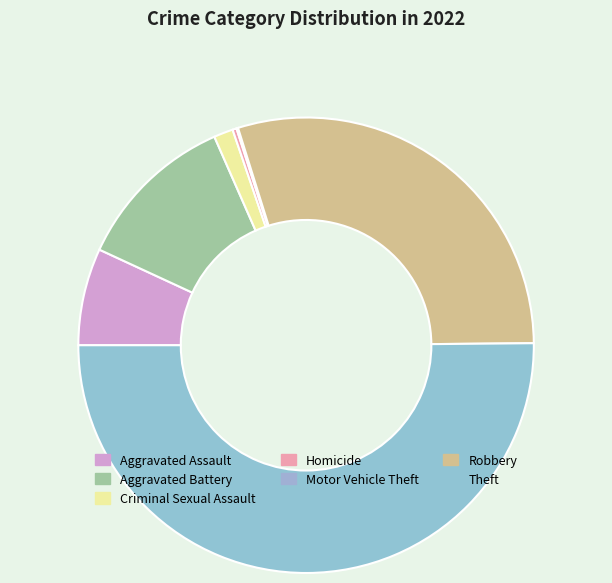

How many segments does this pie chart have?

7